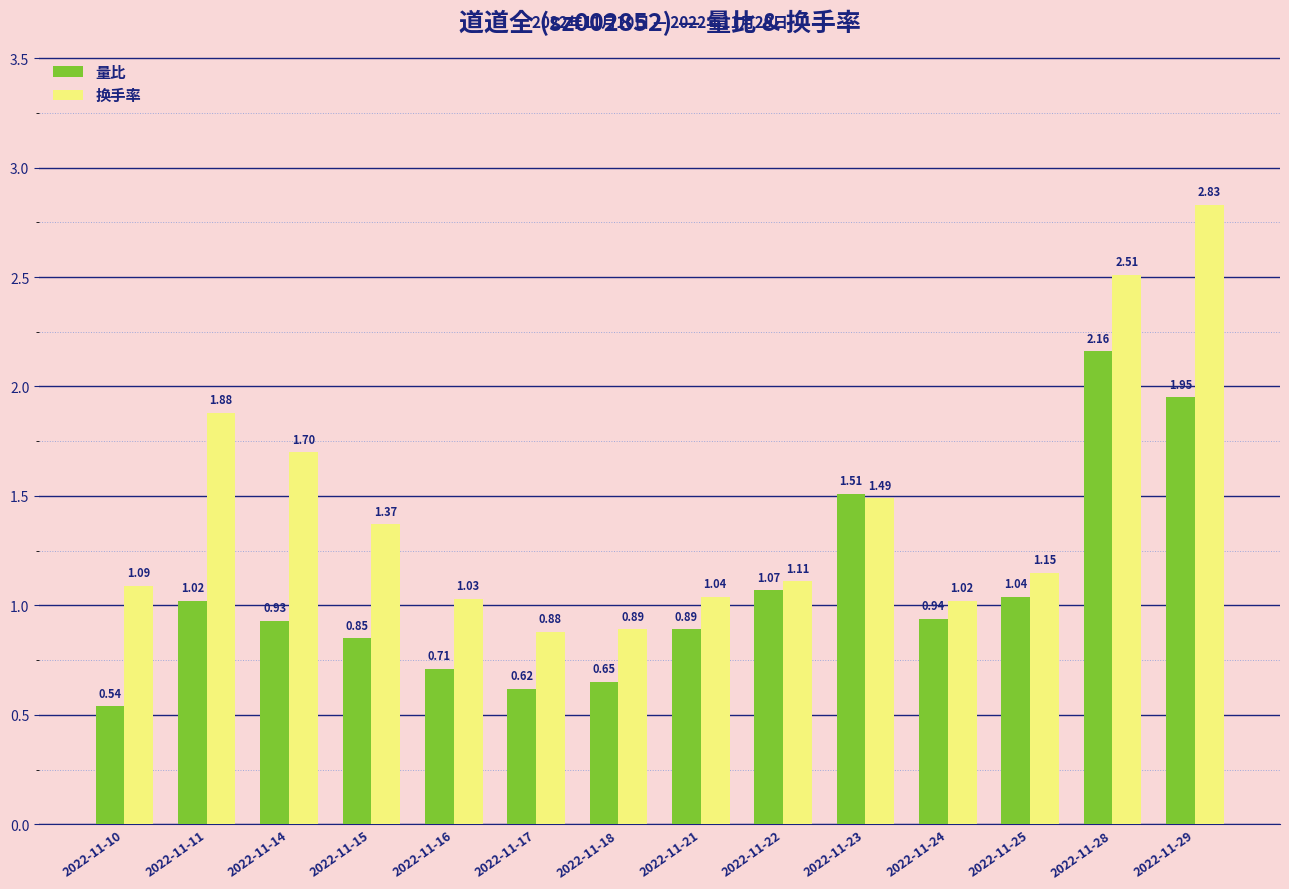

The 量比 series shows 1.4 at 2022-11-14. True or false?

False